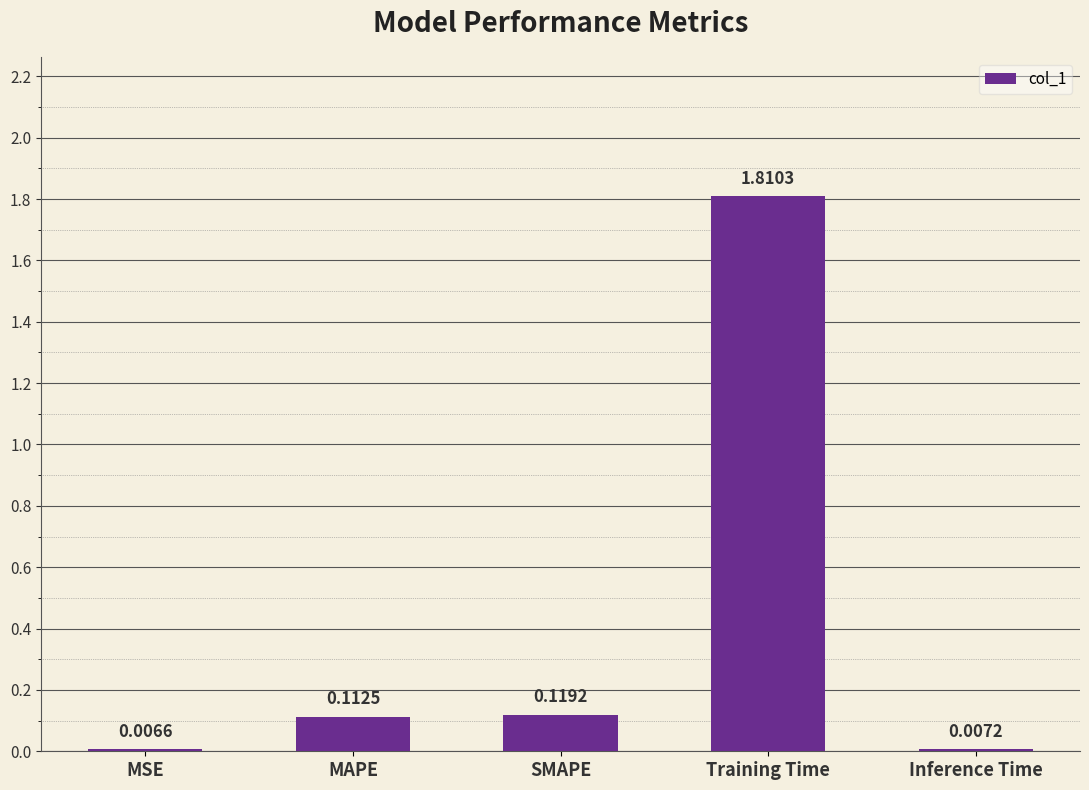

Where is the data nearest to the value 0?

MSE